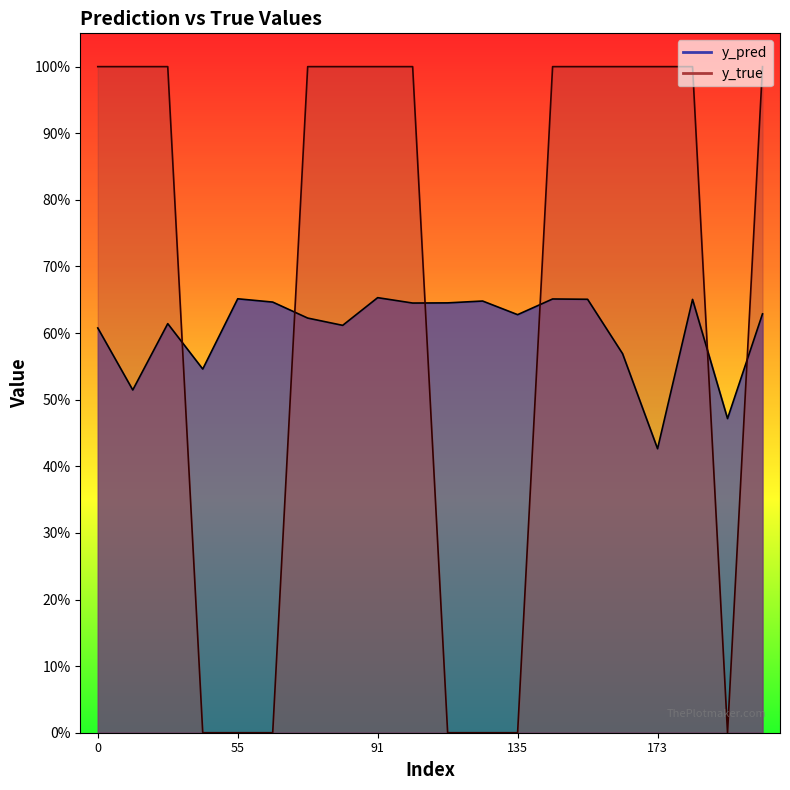

What is the difference between the highest and lowest values at 134?

0.6